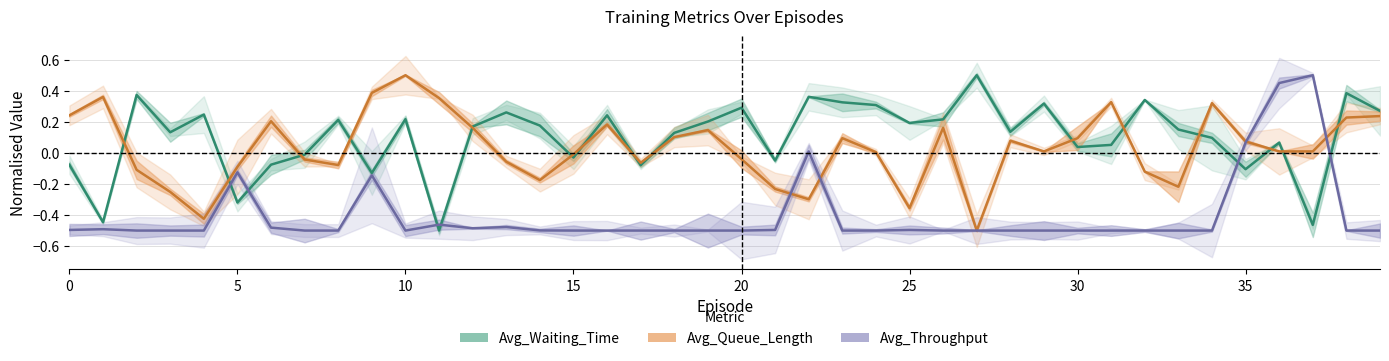

Count the number of data series in this chart.

3